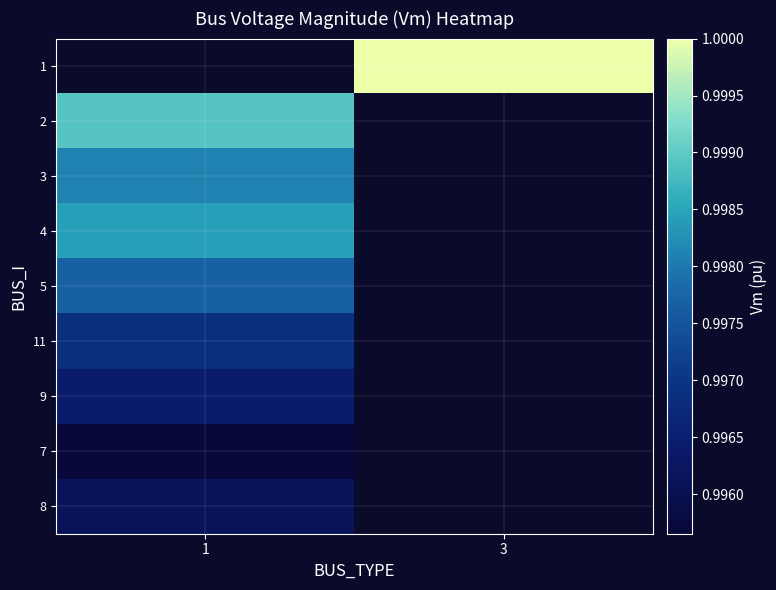

True or false: row_1 has a value of 0.5 at 1.

False